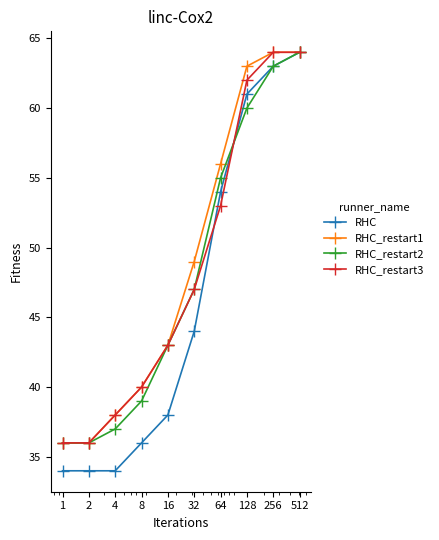

What is the value of the RHC_restart1 point at the 2nd from the left?

36